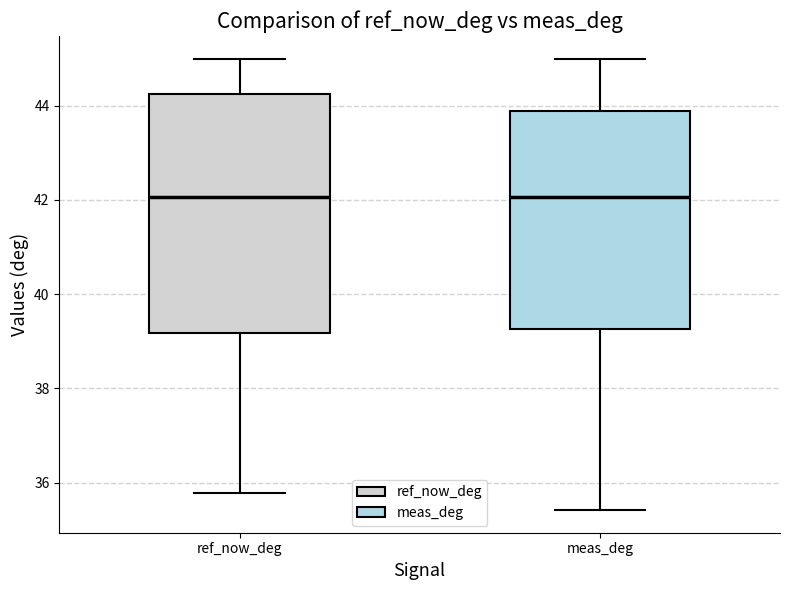

Reading left to right, read every box against the y-axis: the position of its median line, the range the box covers, and the ends of its whiskers. The values are not printed on the chart, so give them approximately, as read against the axis.

ref_now_deg: median 42.0, box 39.2 to 44.2, whiskers 35.8 to 45.0
meas_deg: median 42.0, box 39.2 to 43.8, whiskers 35.4 to 45.0